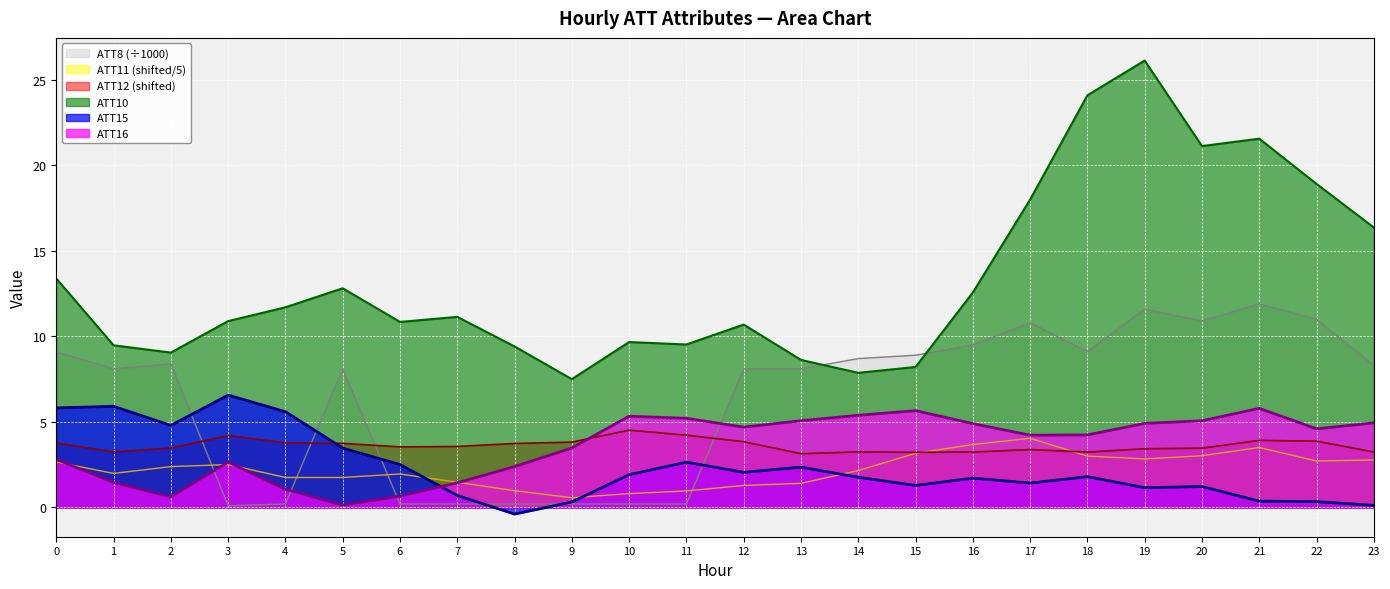

Which has a higher value, 15 or 7?

15